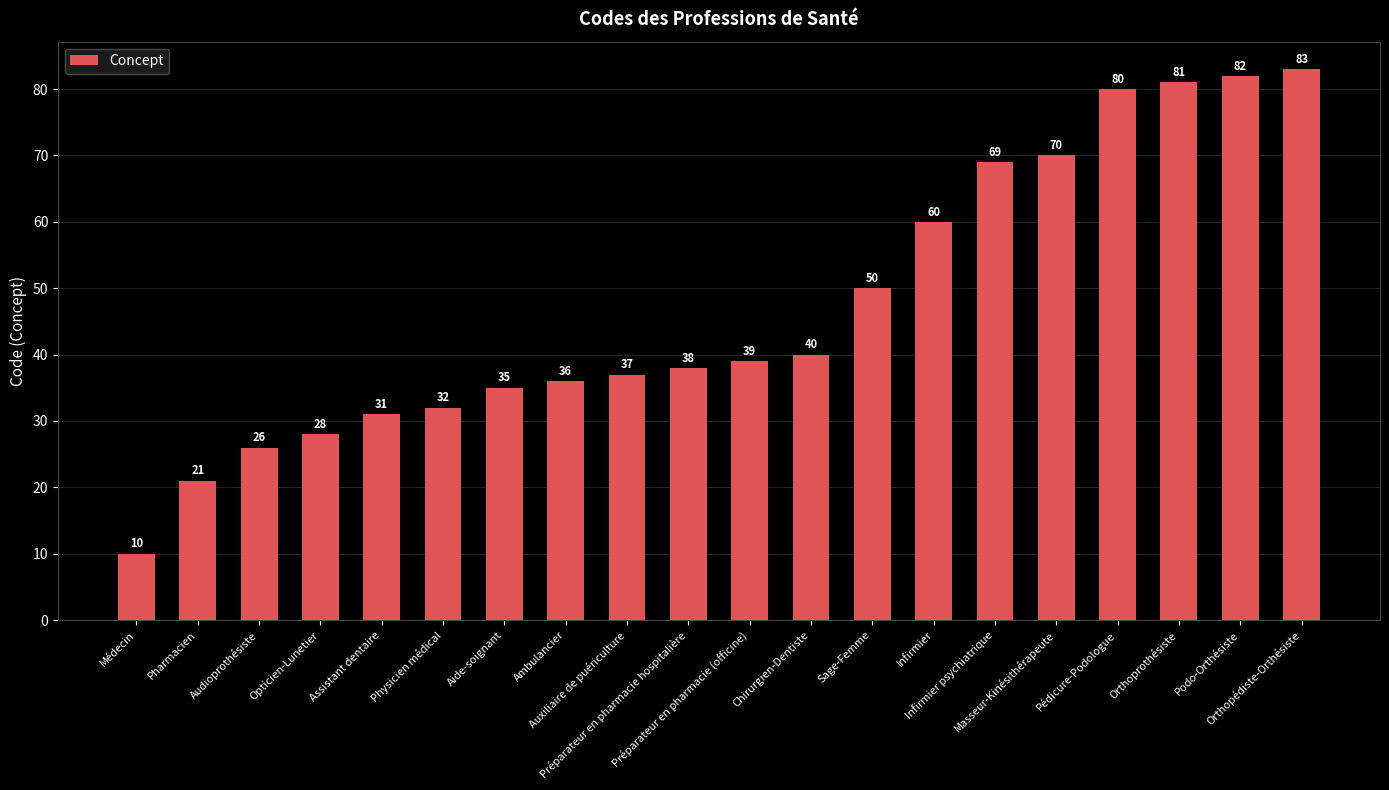

What is the value of the 17th bar from the left?

80